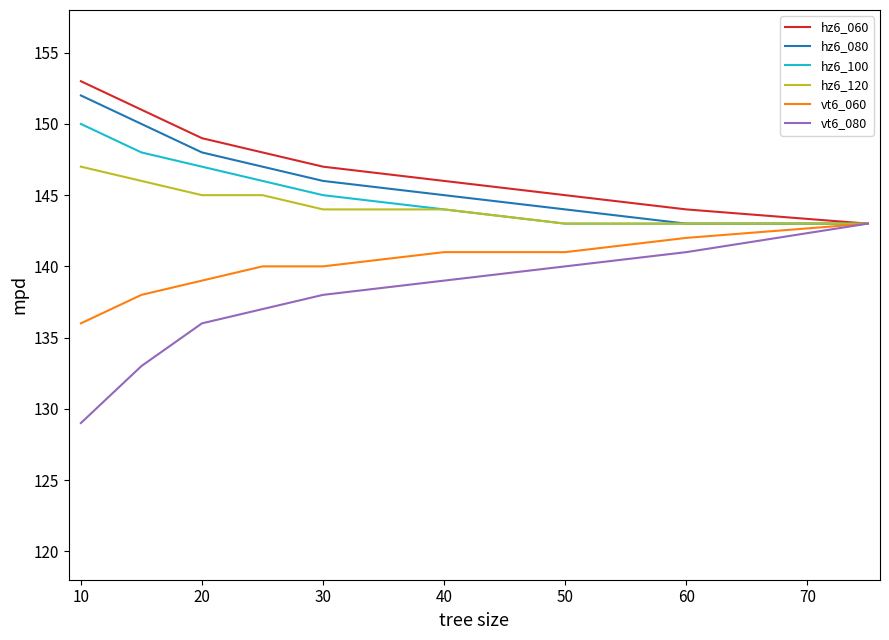

What is the greatest value displayed?

153